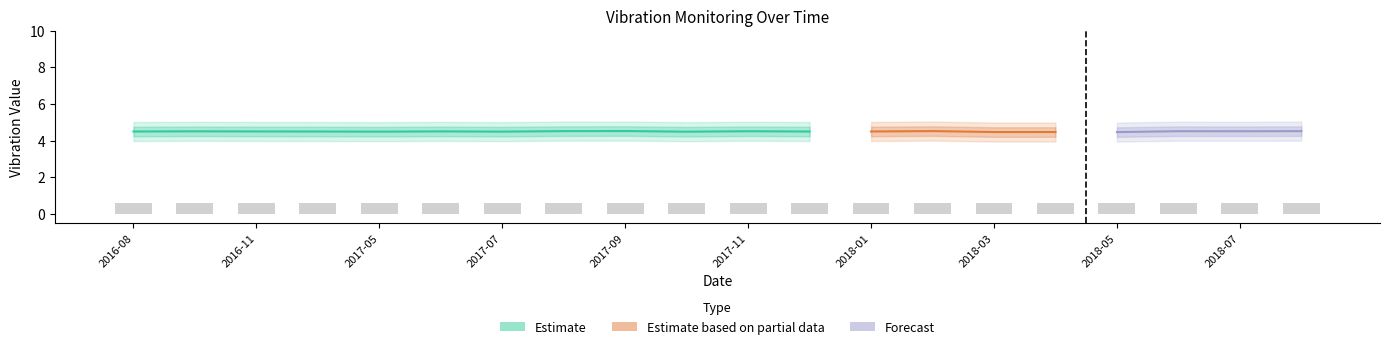

What is the label of the 5th bar from the left?

2017-05-01